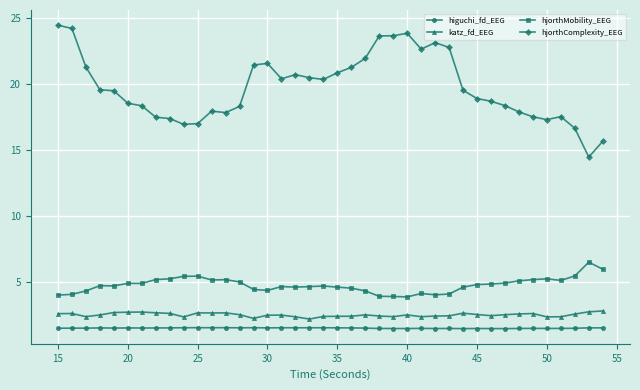

True or false: katz_fd_EEG and hjorthMobility_EEG intersect in this chart.

False